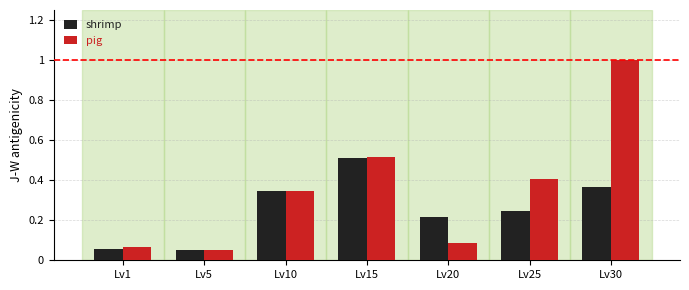

At which label does shrimp reach its peak?

Lv15